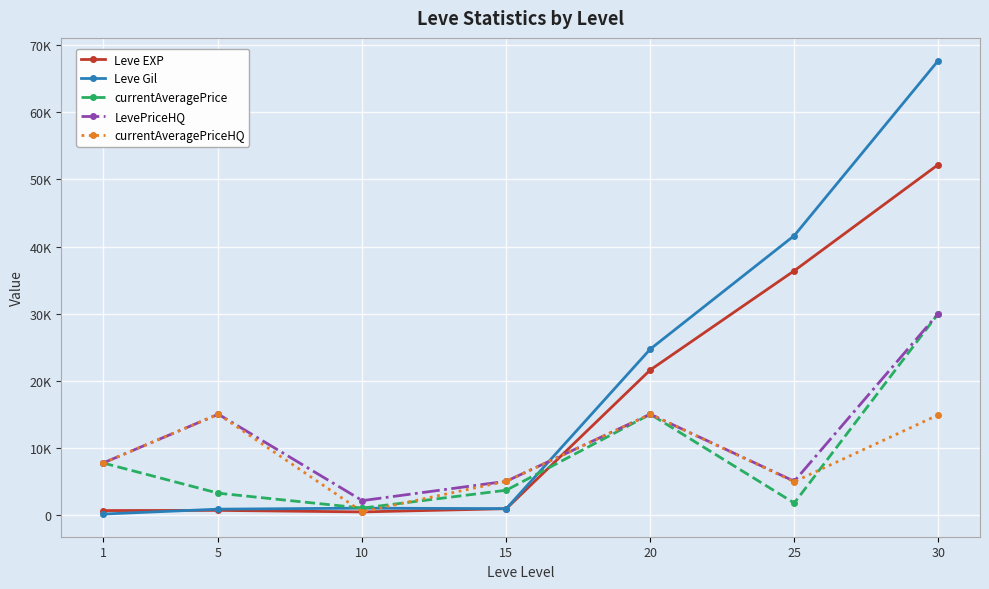

Reading left to right, what are all the values shown in this chart?

Leve EXP: 1=630	5=660	10=430	15=910	20=21600	25=36390	30=52220
Leve Gil: 1=112	5=840	10=990	15=920	20=24710	25=41630	30=67730
currentAveragePrice: 1=7725	5=3220	10=1001	15=3666	20=14999	25=1752	30=30000
LevePriceHQ: 1=7725	5=15000	10=2114	15=5000	20=15000	25=5000	30=30000
currentAveragePriceHQ: 1=7725	5=15000	10=450	15=5000	20=14998	25=4935	30=14899